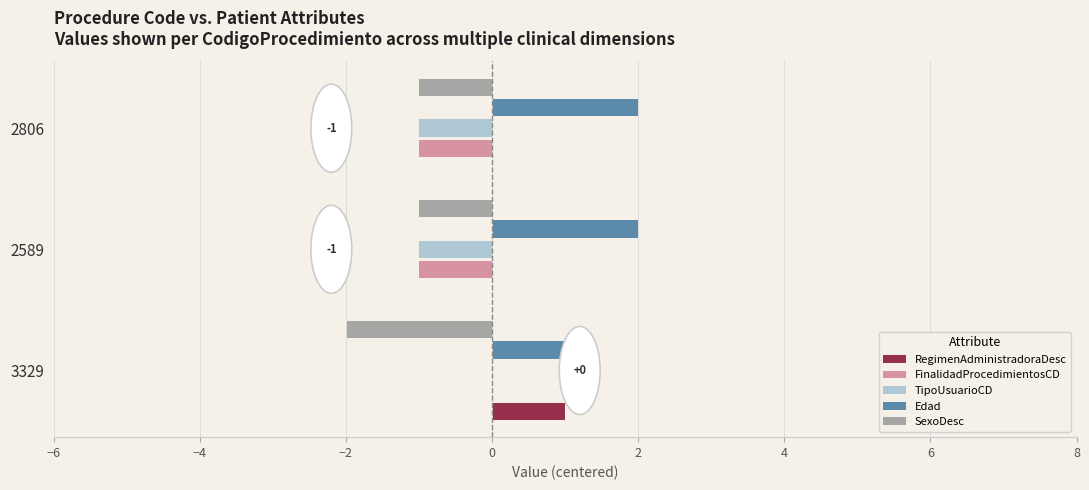

What is the sum of all Edad values?

5